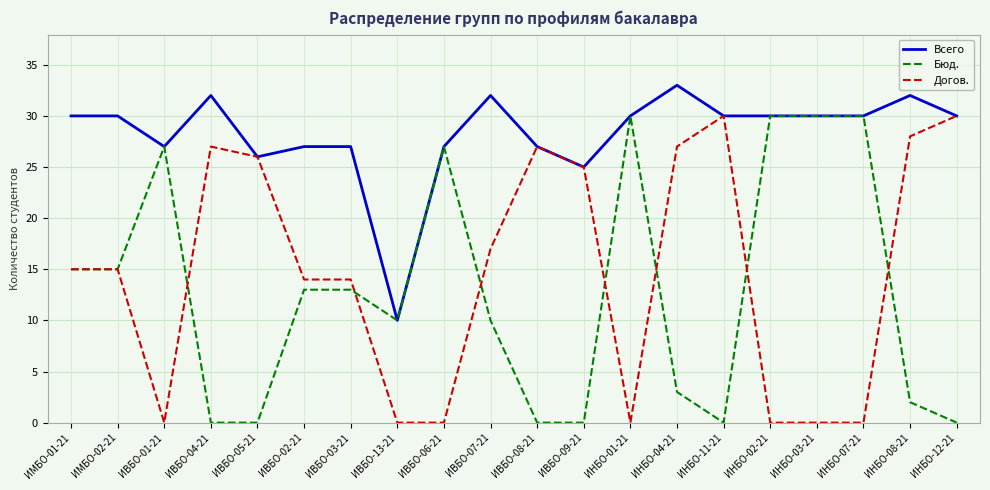

Read the Бюд. value at ИВБО-02-21, to the nearest 5.

15